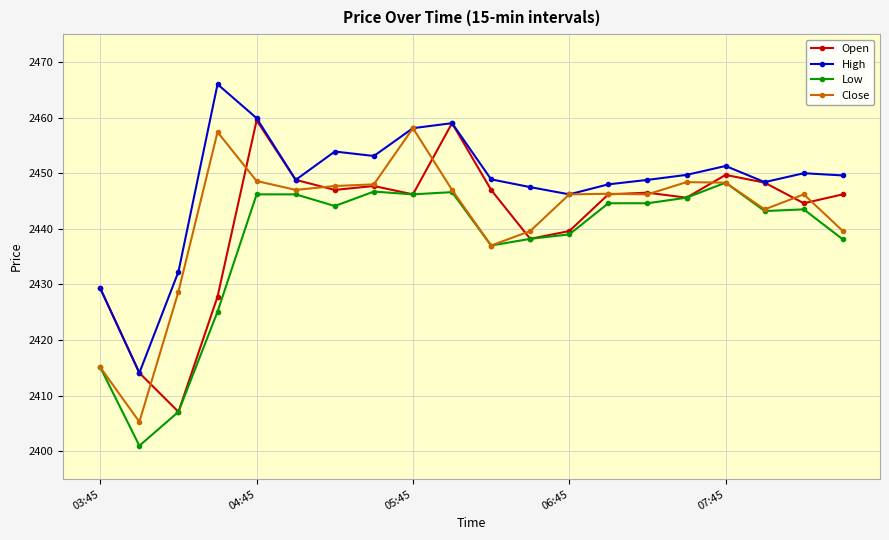

What is the average value of the High series?

2448.1